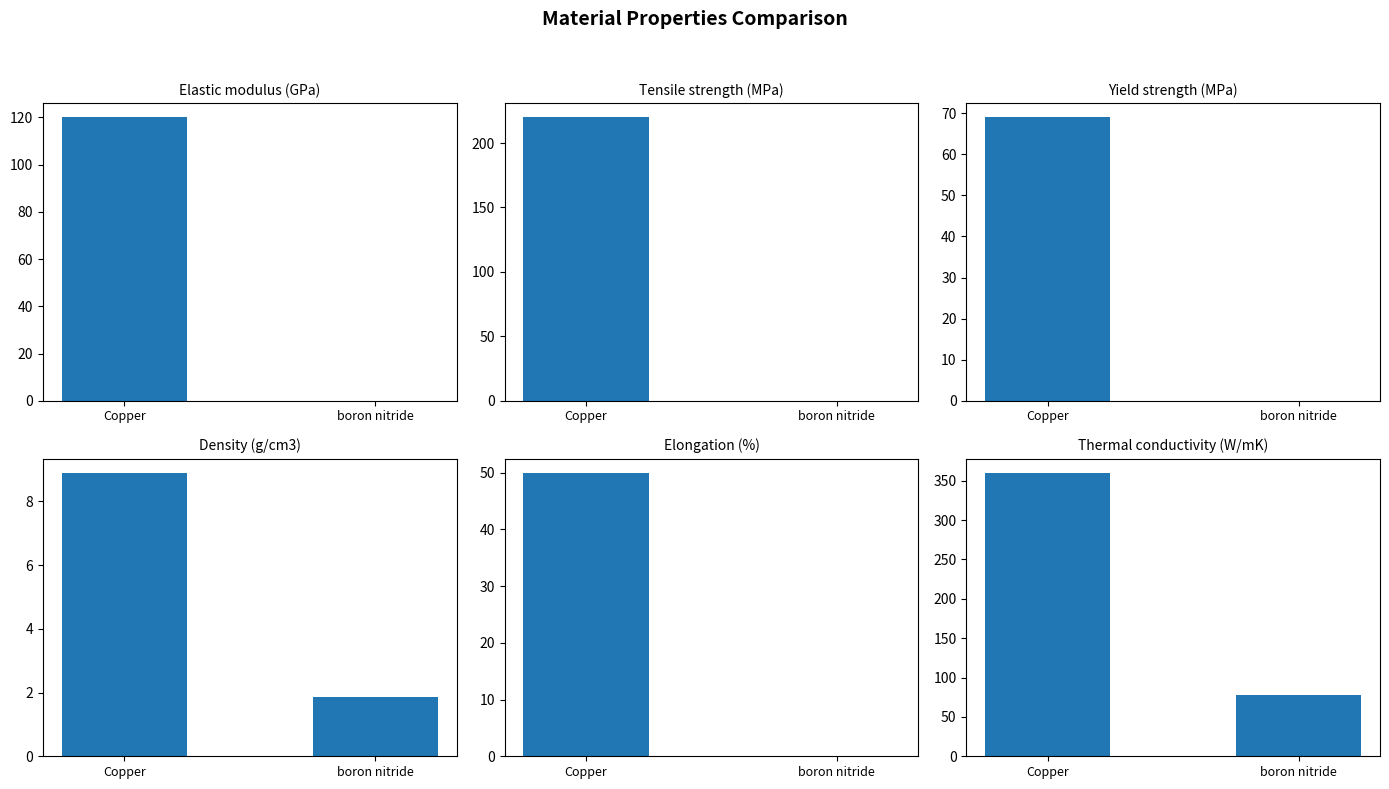

Is it true that Elastic modulus (GPa) equals 120.0 at Copper?

True